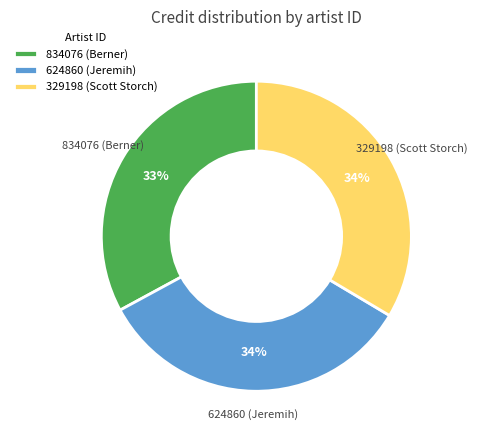

Approximately how many times larger is the value at 624860 (Jeremih) compared to 329198 (Scott Storch)?

1.0